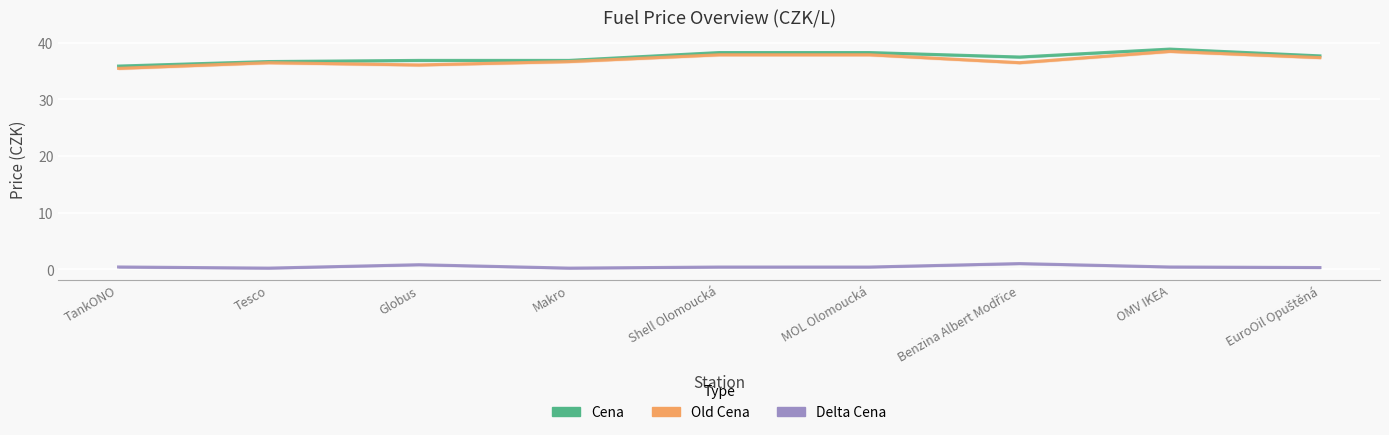

What is the highest value of the Cena series?

38.9